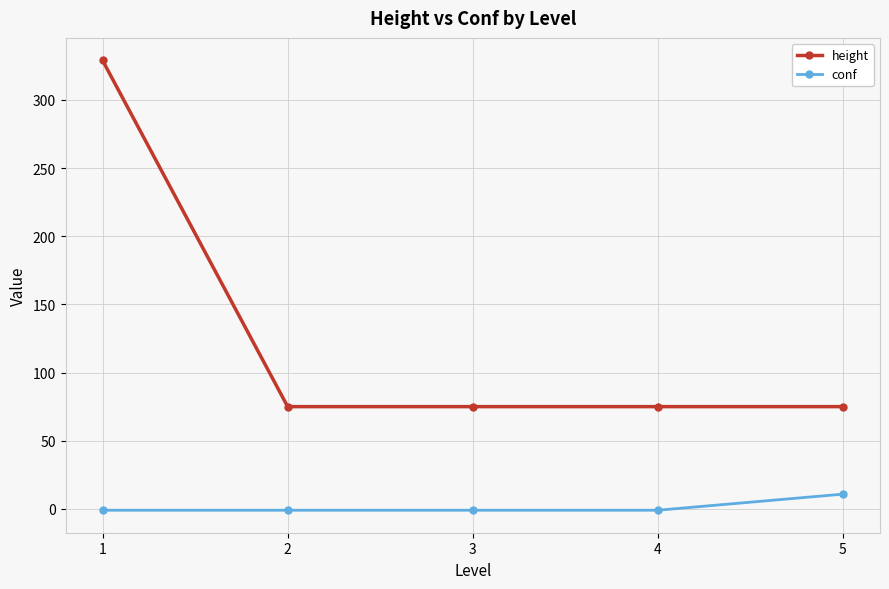

Reading left to right, extract all data points from this chart.

height: 1=329.0	2=75.0	3=75.0	4=75.0	5=75.0
conf: 1=-1.0	2=-1.0	3=-1.0	4=-1.0	5=10.8